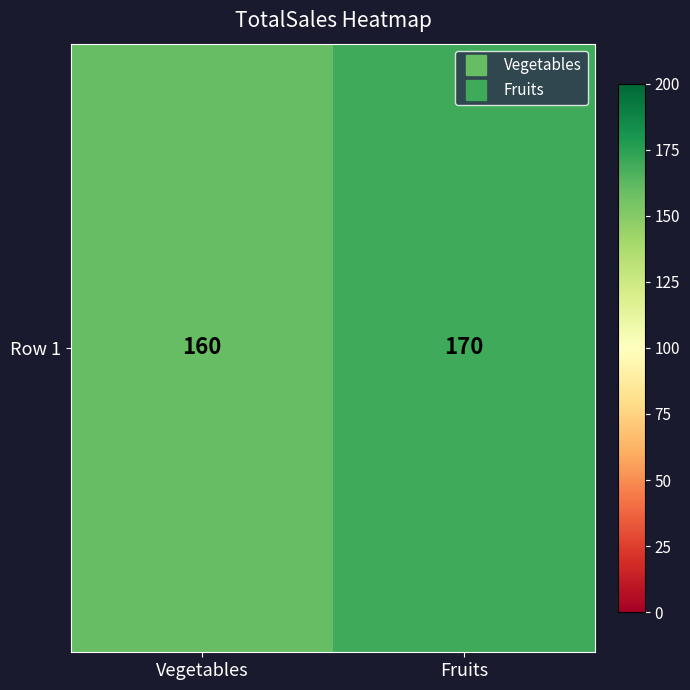

At which category does the chart reach its minimum across all series?

Vegetables